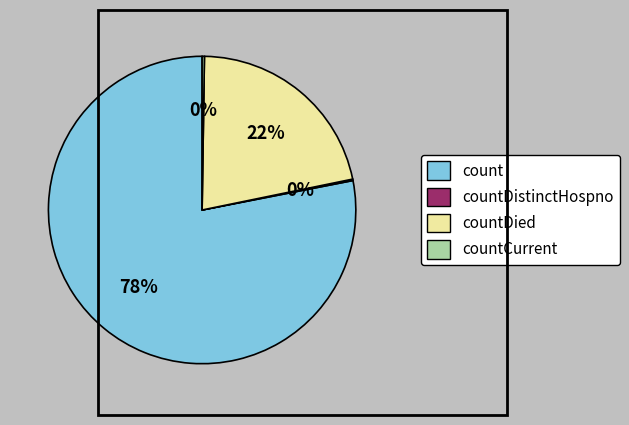

To the nearest percent, what is the average slice percentage?

25%